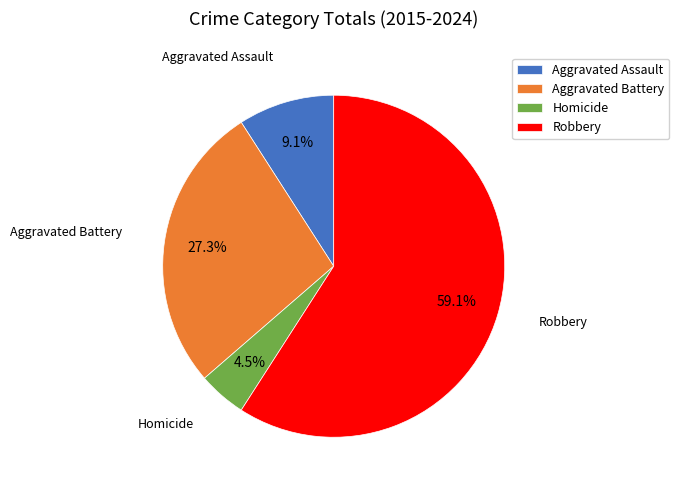

Rank the categories by value from highest to lowest.

Robbery, Aggravated Battery, Aggravated Assault, Homicide